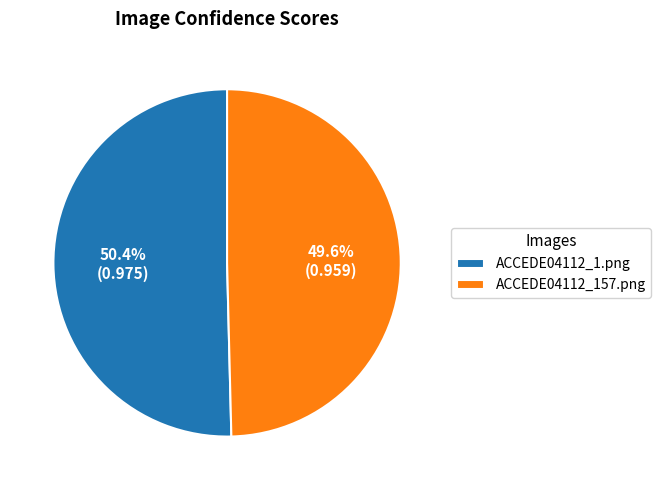

Do ACCEDE04112_1.png and ACCEDE04112_157.png together represent more than half of the pie?

Yes